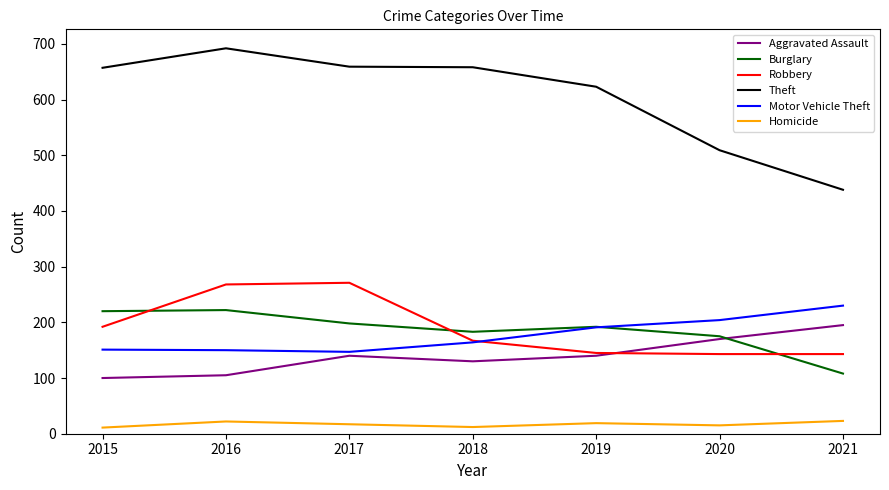

Rank the series at 2015 from highest to lowest value.

Theft, Burglary, Robbery, Motor Vehicle Theft, Aggravated Assault, Homicide